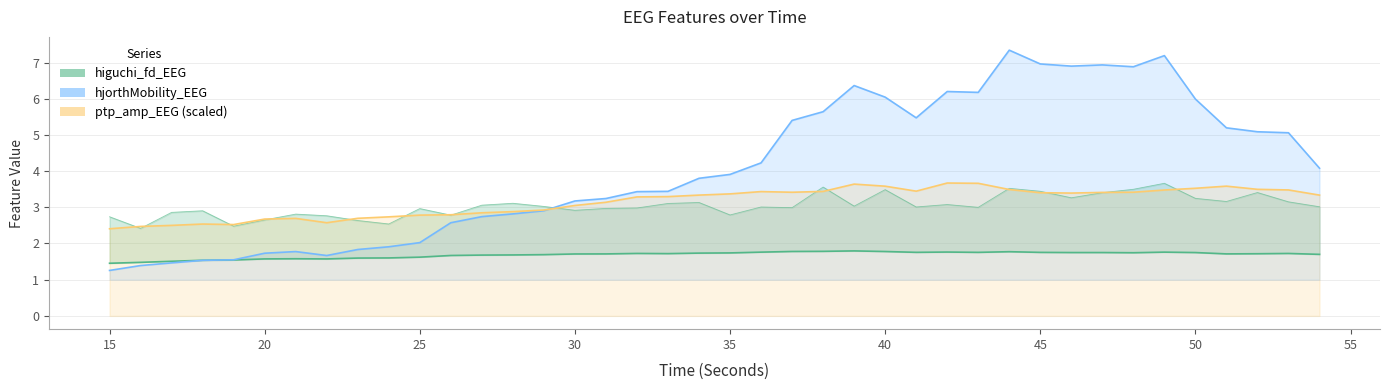

Read the hjorthMobility_EEG value at 46.

6.9